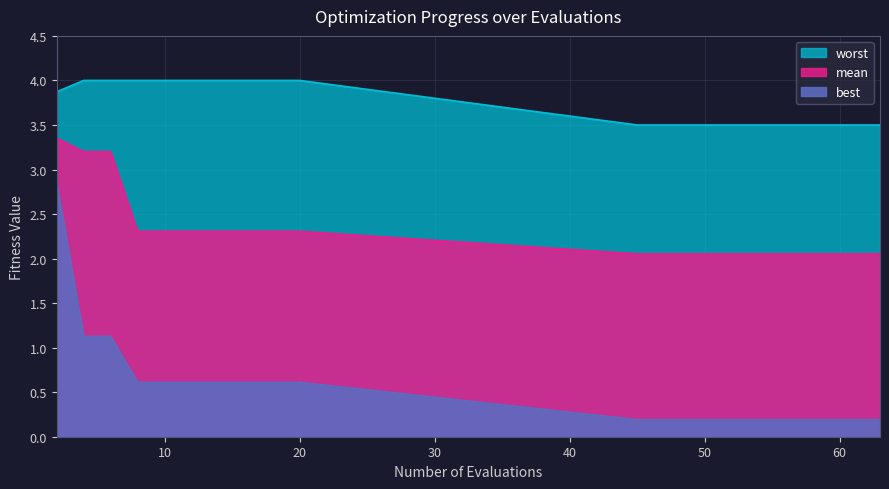

True or false: worst and mean cross at least once.

False